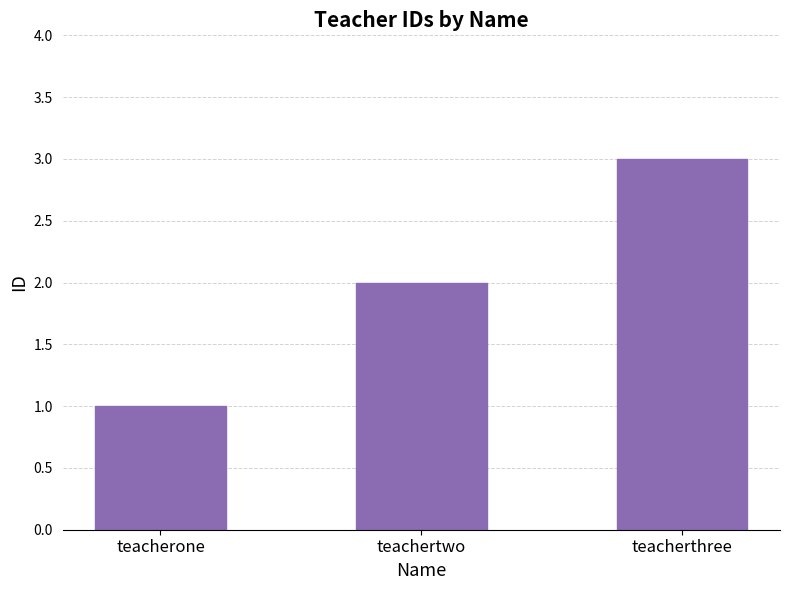

Are the bars horizontal?

No